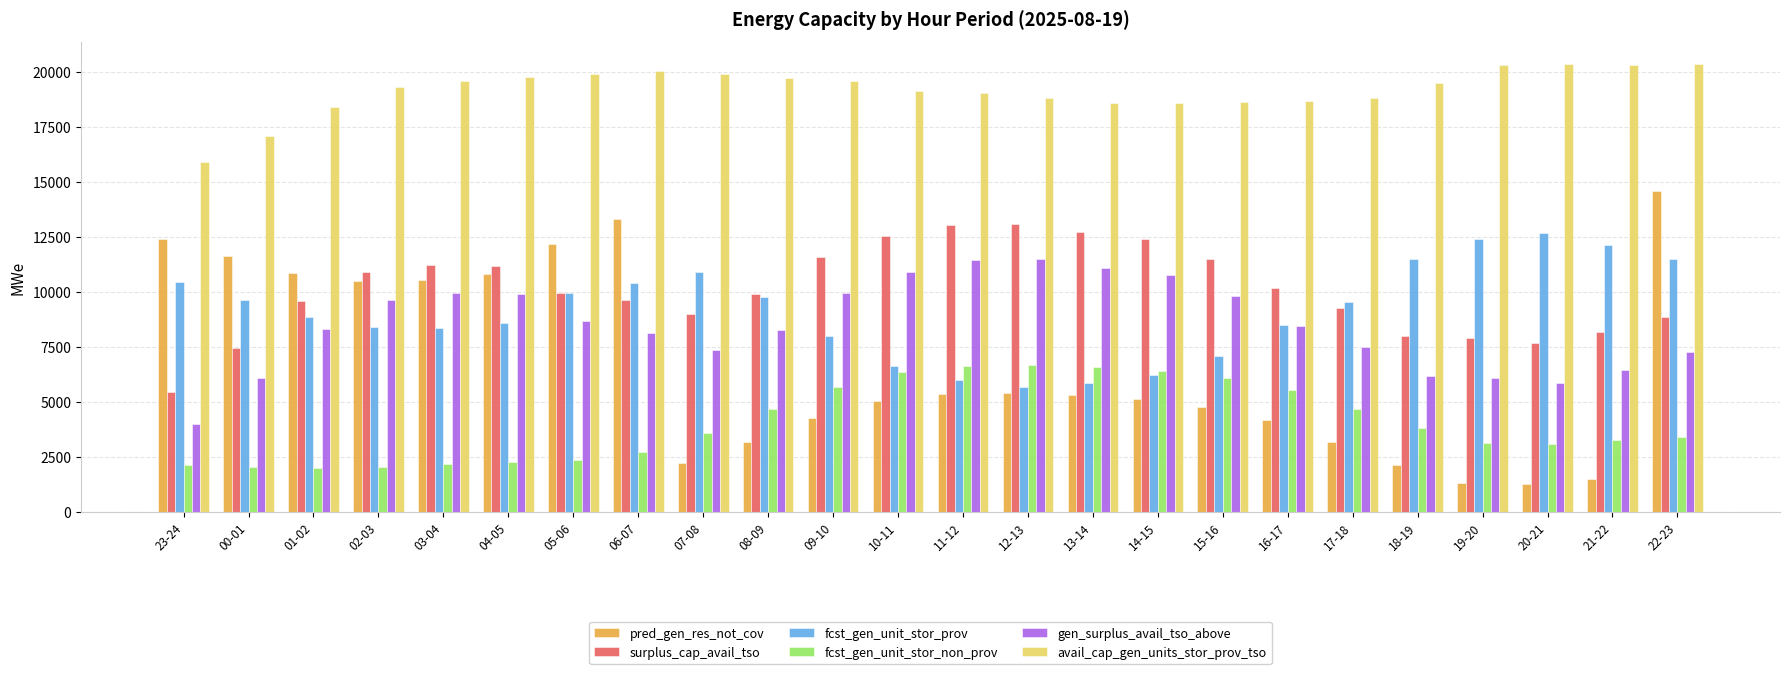

How many distinct data groups are displayed?

6